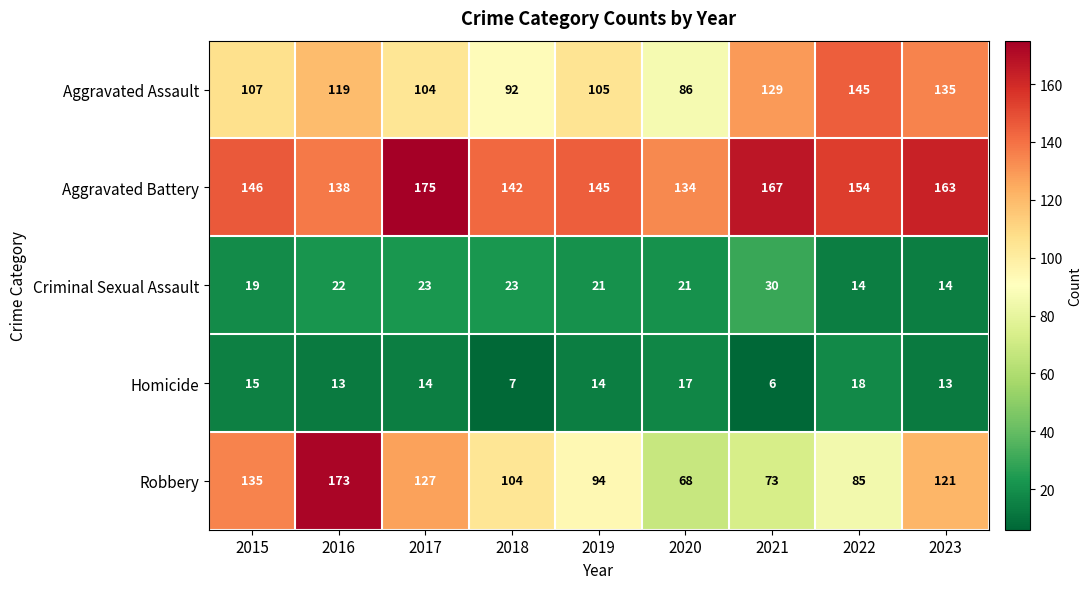

List the series in order of their peak value, highest first.

Aggravated Battery, Robbery, Aggravated Assault, Criminal Sexual Assault, Homicide